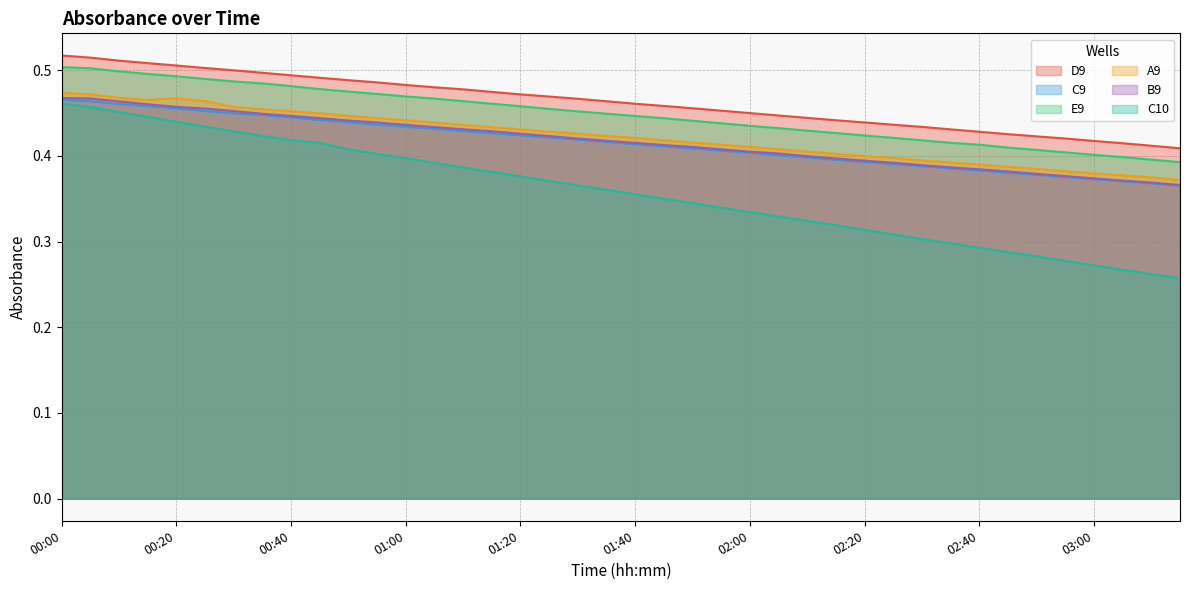

What are all the series names shown in the legend?

D9, C9, E9, A9, B9, C10